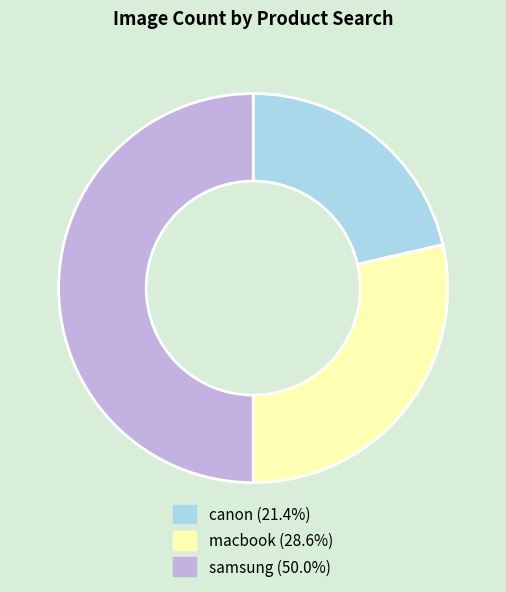

Does canon (21.4%) represent more than half of the total?

No